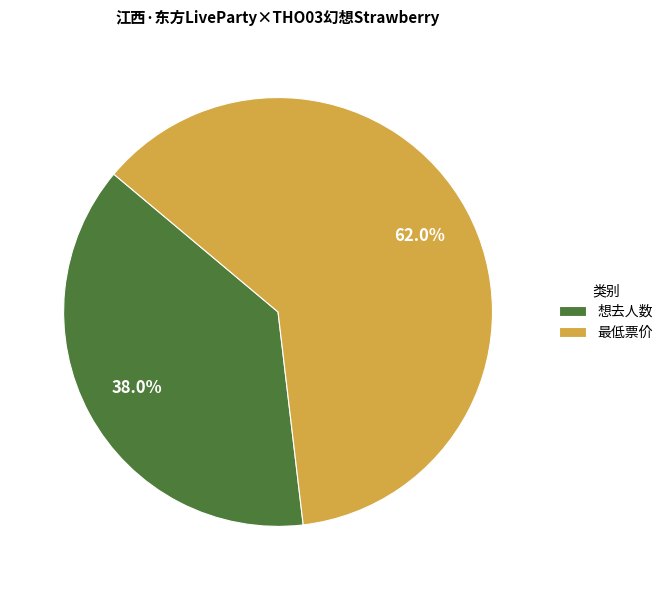

What portion of the pie excludes 最低票价?

38.0%